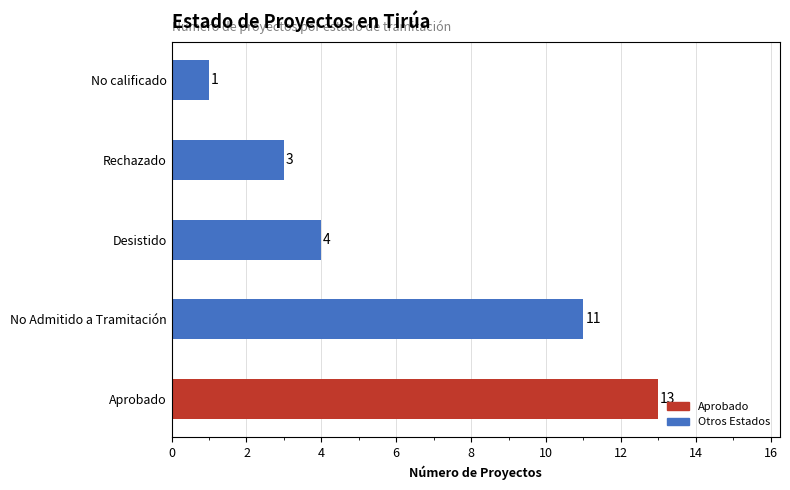

At which category does the chart reach its peak across all series?

Aprobado